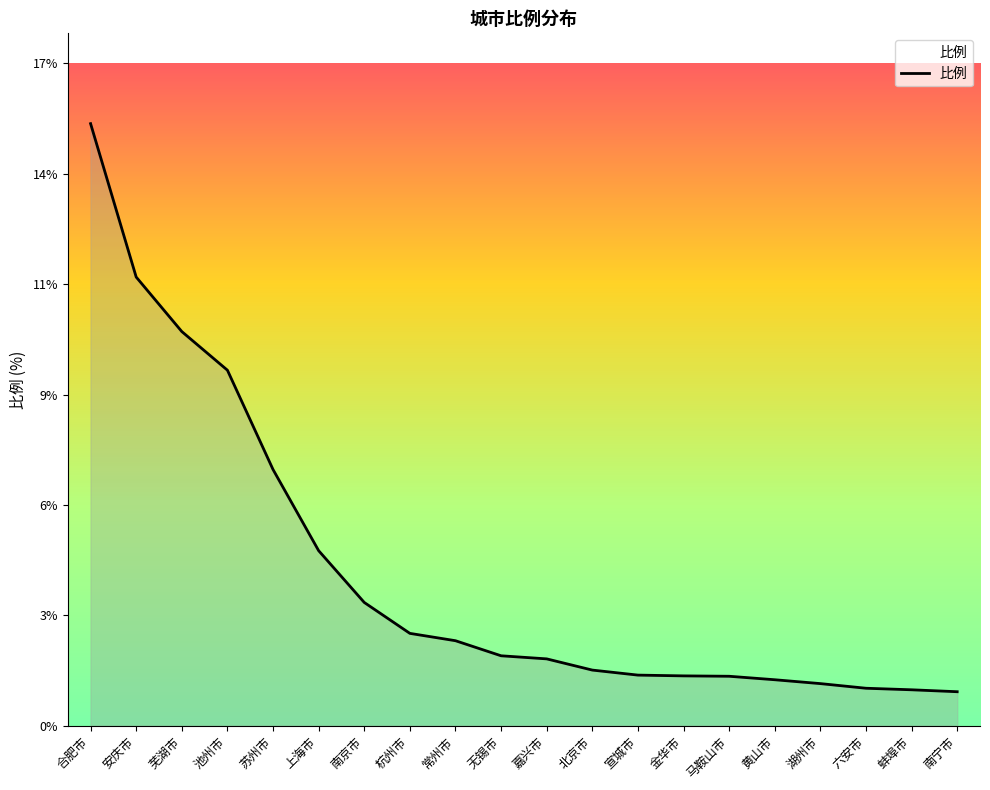

Rank the categories by value from highest to lowest.

合肥市, 安庆市, 芜湖市, 池州市, 苏州市, 上海市, 南京市, 杭州市, 常州市, 无锡市, 嘉兴市, 北京市, 宣城市, 金华市, 马鞍山市, 黄山市, 湖州市, 六安市, 蚌埠市, 南宁市